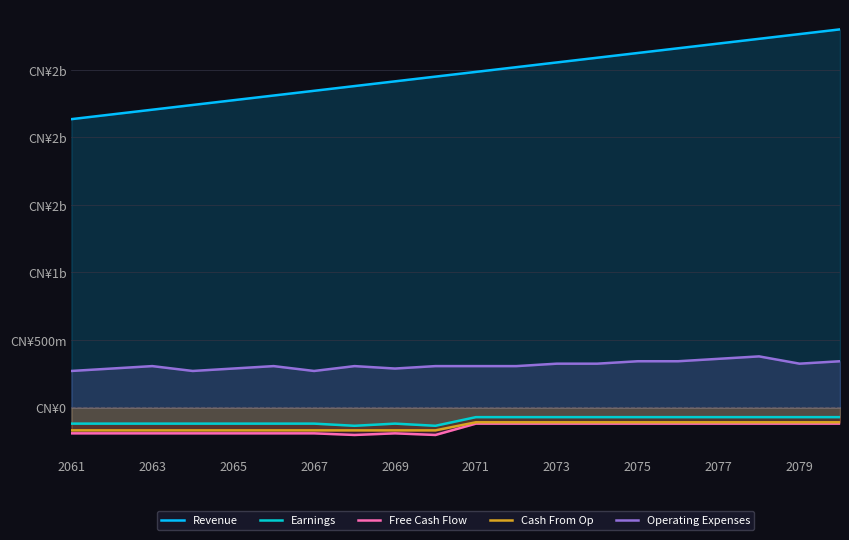

Count the Free Cash Flow values in the range -192000000 to -120000000.

18